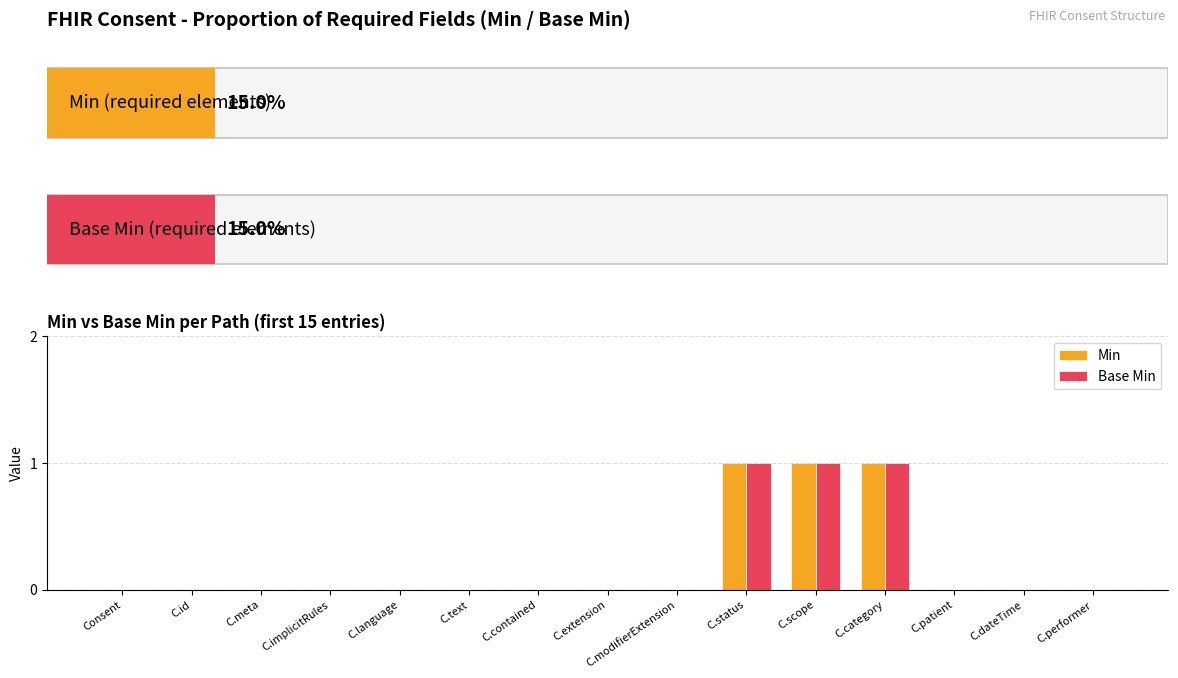

What is the maximum value for Min?

1